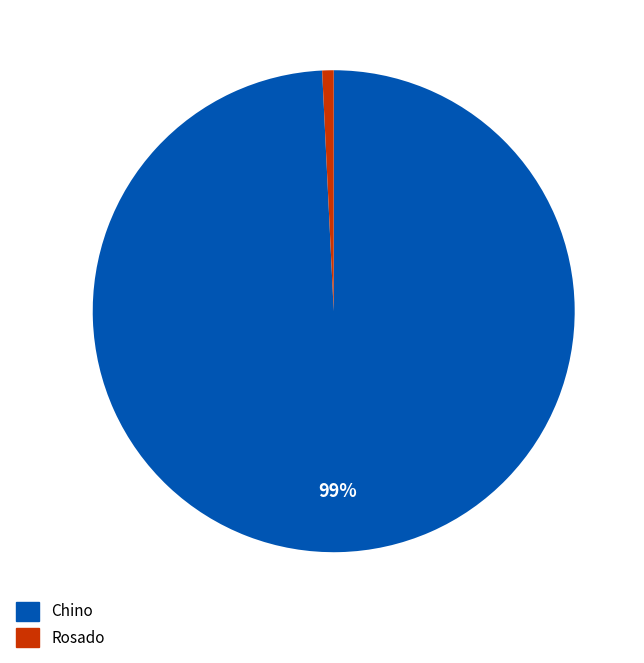

Which has a higher value, Chino or Rosado?

Chino